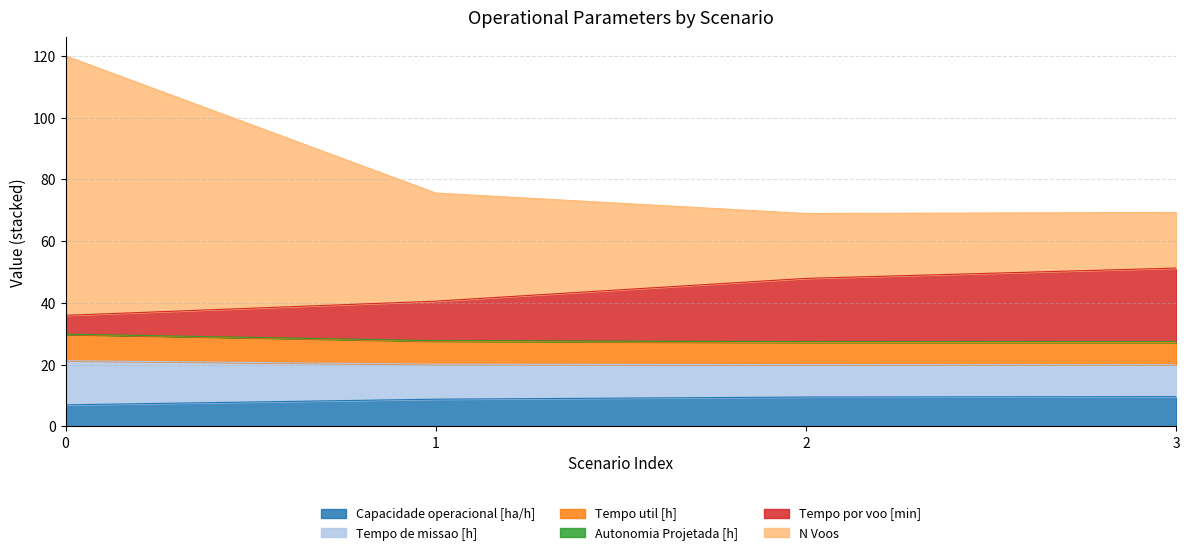

True or false: Capacidade operacional [ha/h] and N Voos cross at least once.

False